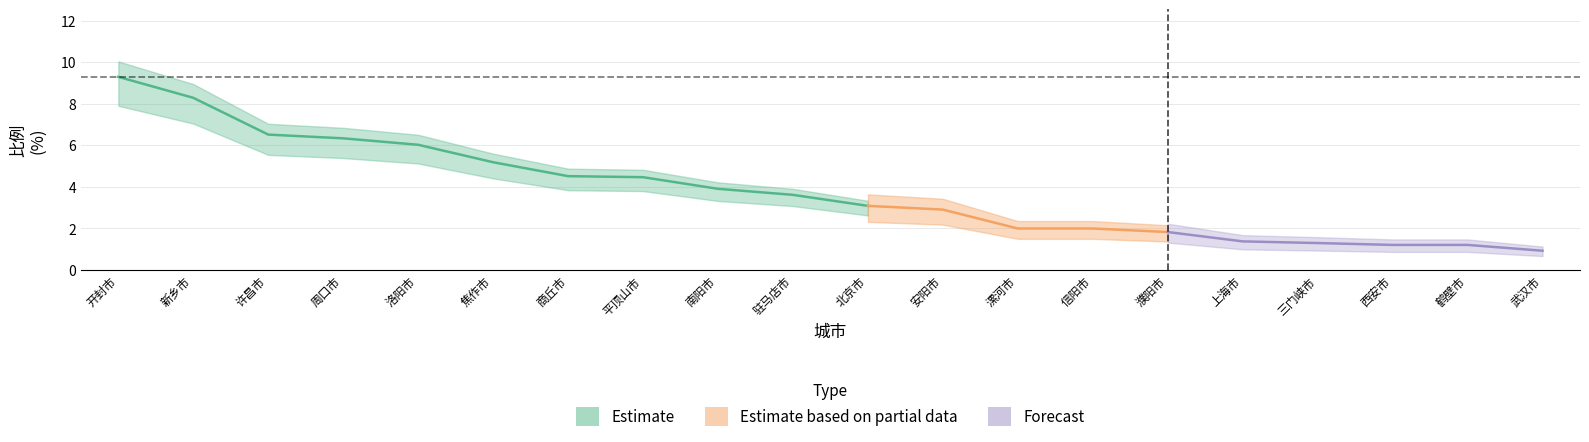

At which label is the value closest to 5?

焦作市